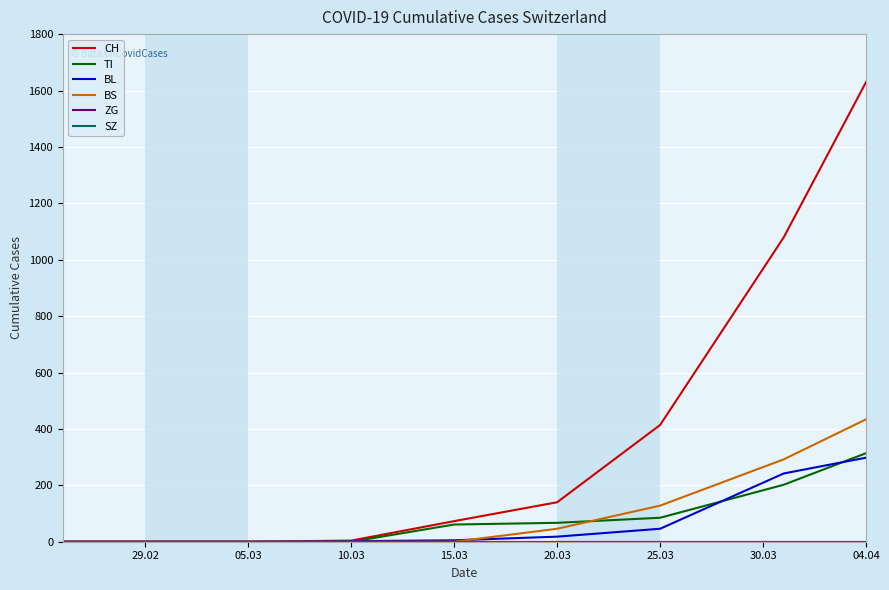

True or false: TI has more than 1 interior local peaks.

False